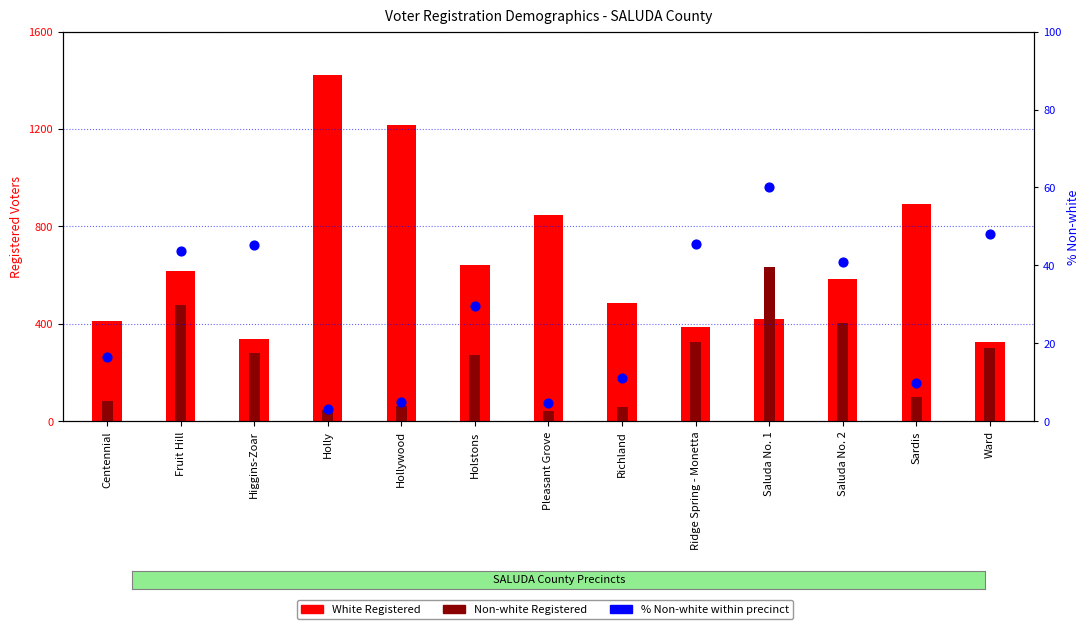

At which category is the sum across all series the highest?

Holly